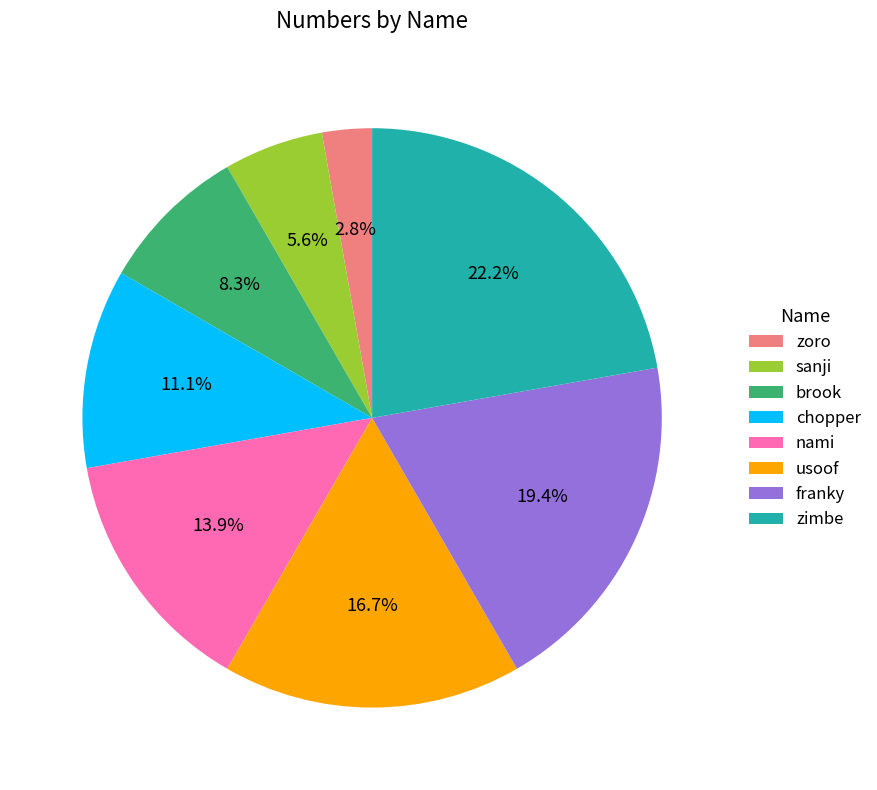

Is it true that franky is 14% of the pie?

False